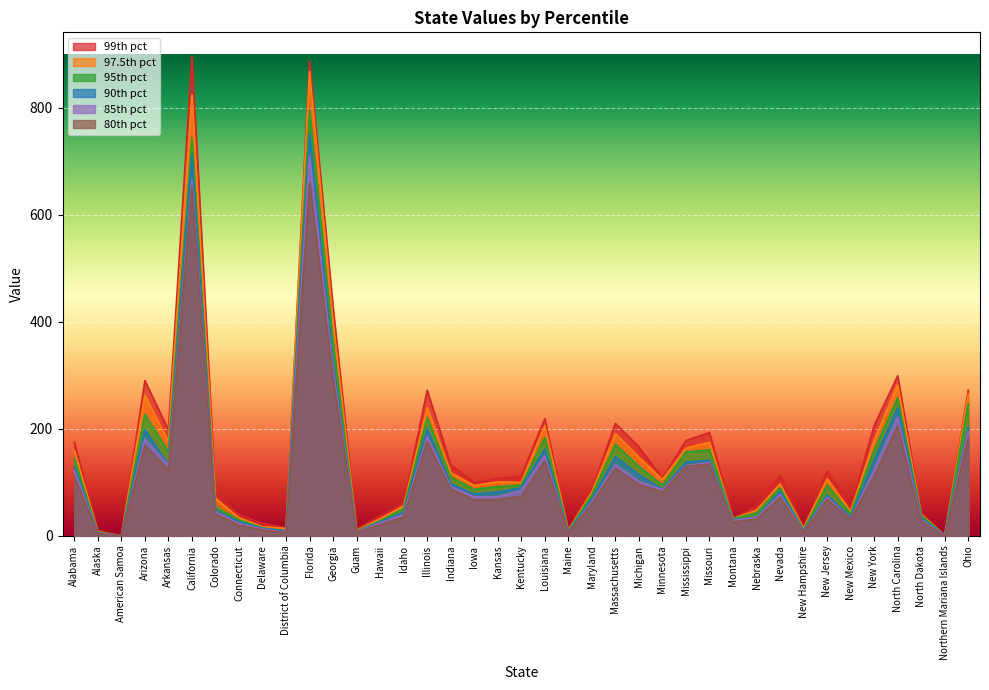

Which series has the largest range (max minus min)?

99th pct